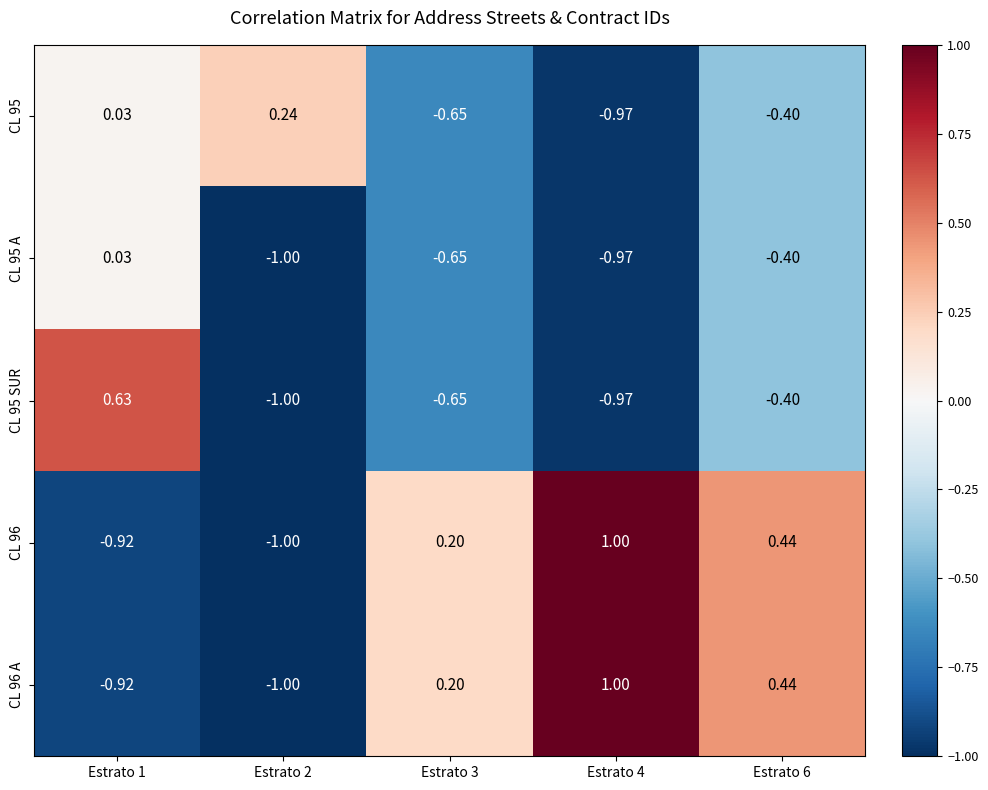

Is the value of CL 96 at Estrato 3 greater than the value of CL 95 A at Estrato 6?

Yes